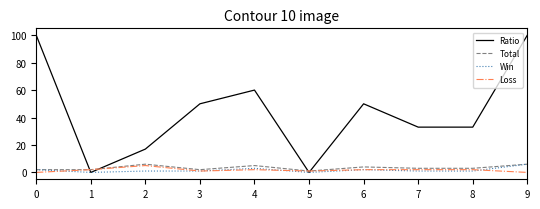

Reading left to right, extract all data points from this chart.

Ratio: 100	0	17	50	60	0	50	33	33	100
Total: 2	2	6	2	5	1	4	3	3	6
Win: 2	0	1	1	3	0	2	1	1	6
Loss: 0	2	5	1	2	1	2	2	2	0